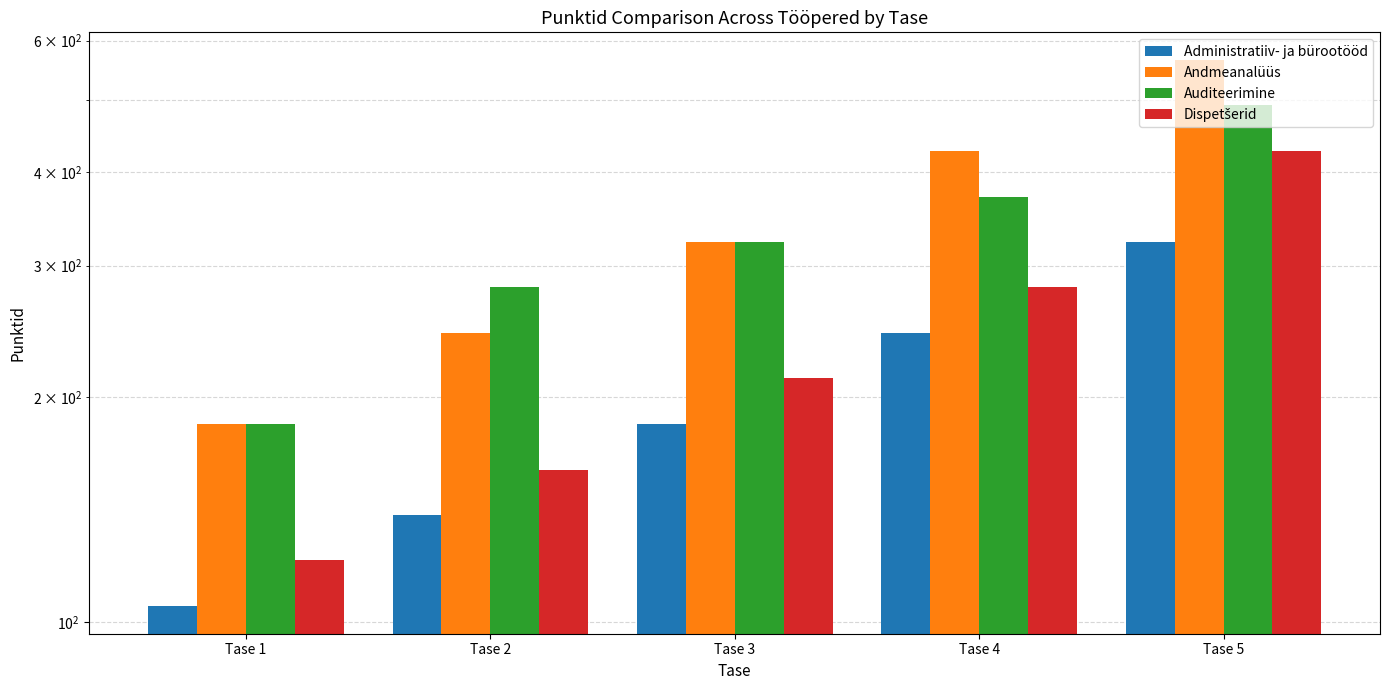

What is the highest value of the Dispetšerid series?

427